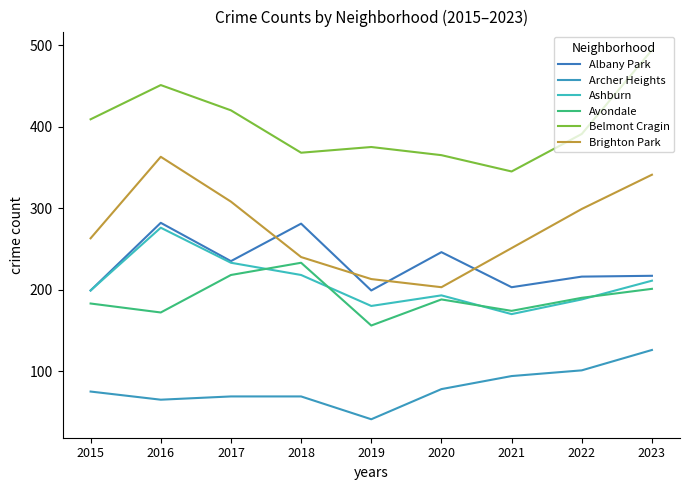

Which series has the largest total across all categories?

Belmont Cragin